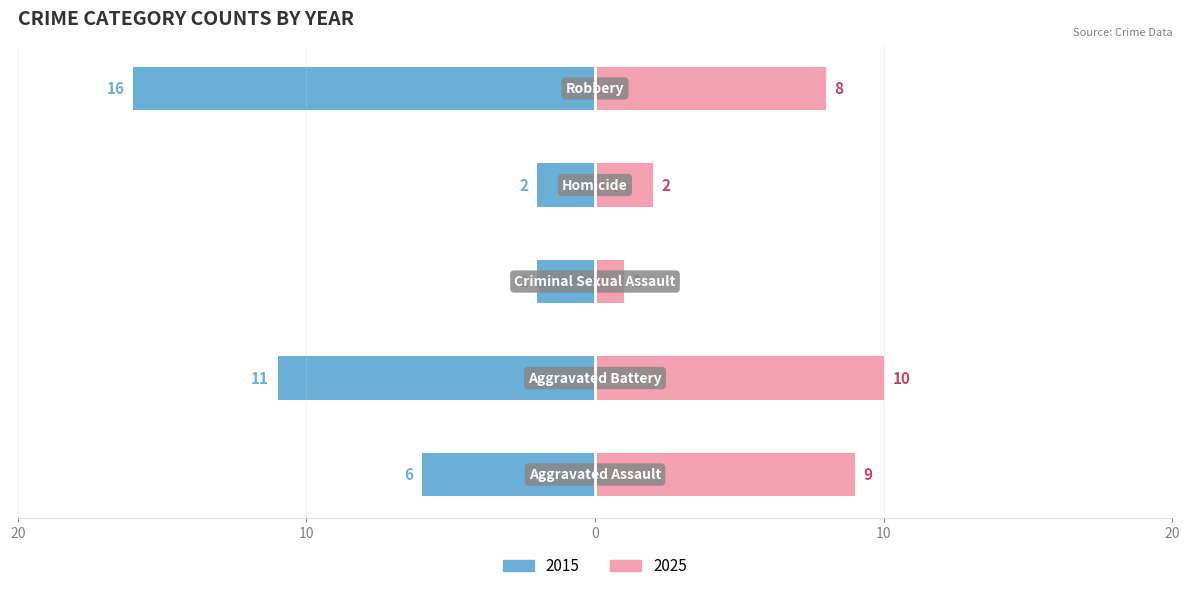

How many 2015 values are between 2 and 11?

4